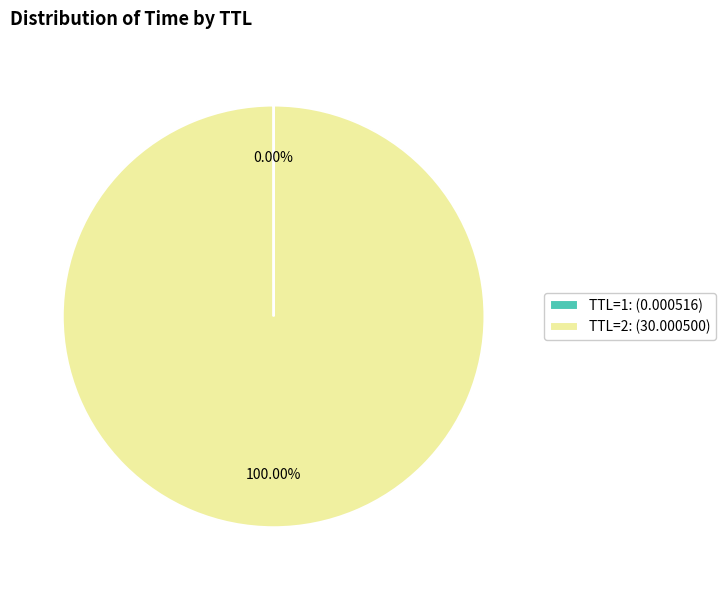

Does any single category account for the majority?

Yes